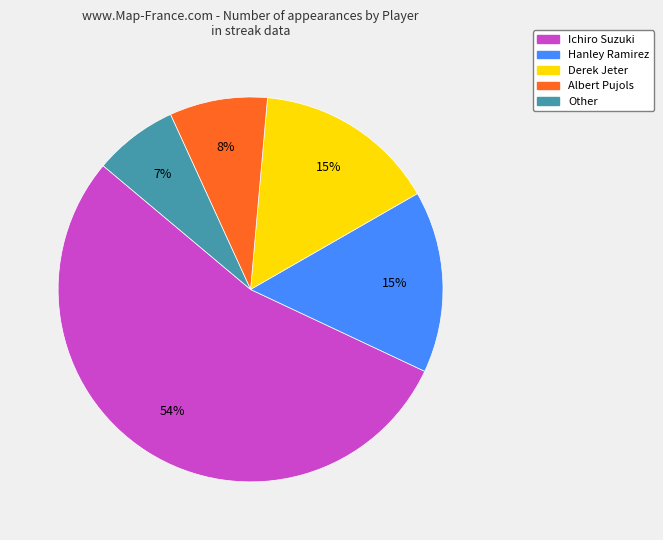

True or false: Derek Jeter accounts for 15% of the total.

True